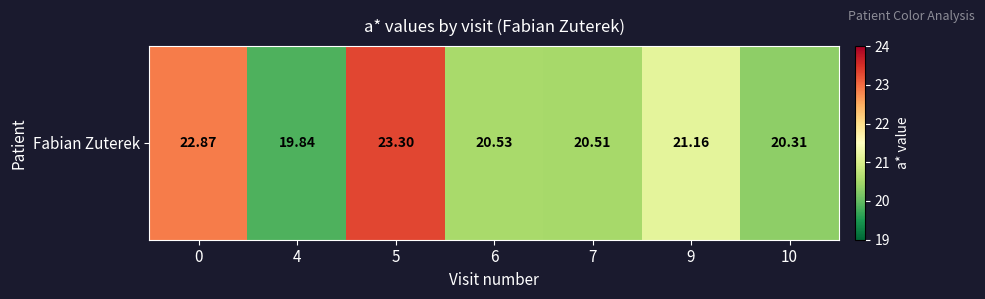

List the labels in order of value, smallest first.

4, 10, 7, 6, 9, 0, 5